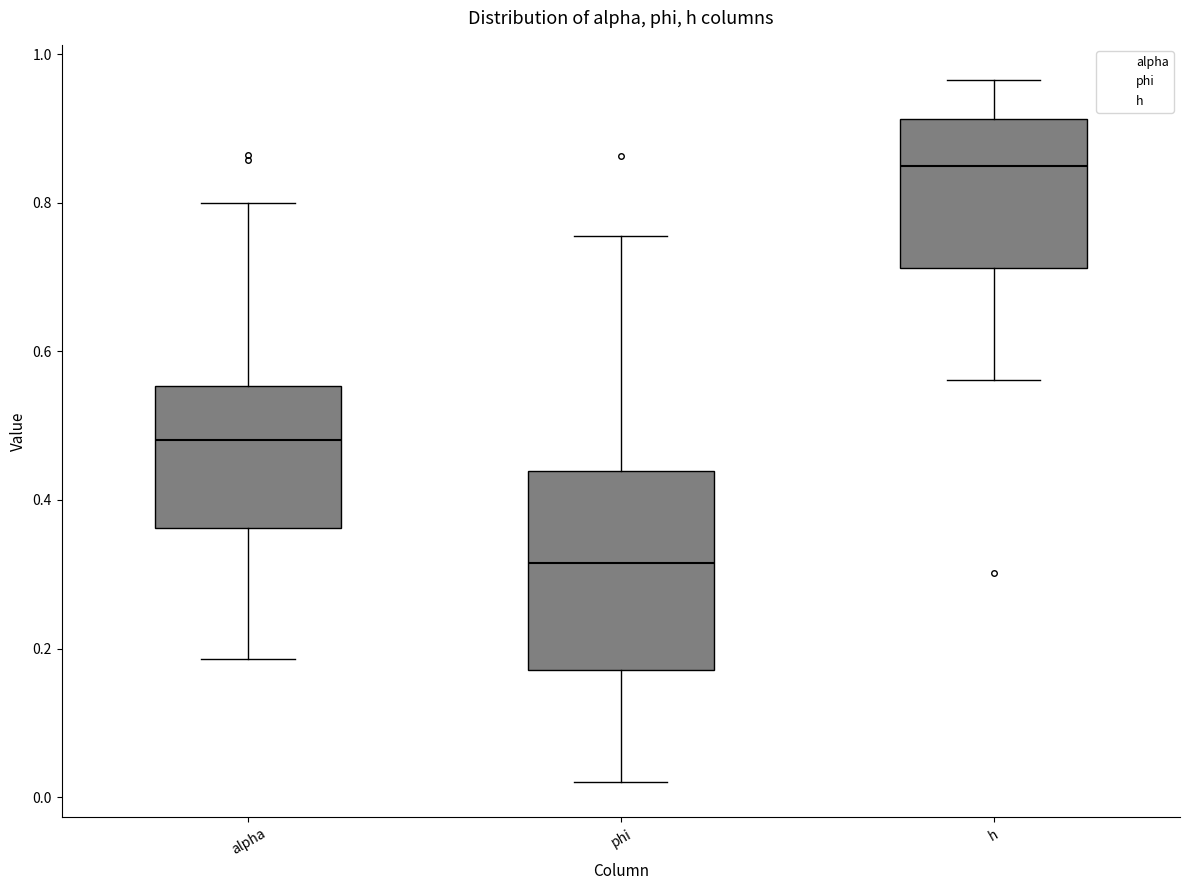

Reading left to right, read every box against the y-axis: the position of its median line, the range the box covers, and the ends of its whiskers. The values are not printed on the chart, so give them approximately, as read against the axis.

alpha: median 0.48, box 0.36 to 0.56, whiskers 0.18 to 0.80
phi: median 0.32, box 0.18 to 0.44, whiskers 0.02 to 0.76
h: median 0.84, box 0.72 to 0.92, whiskers 0.56 to 0.96